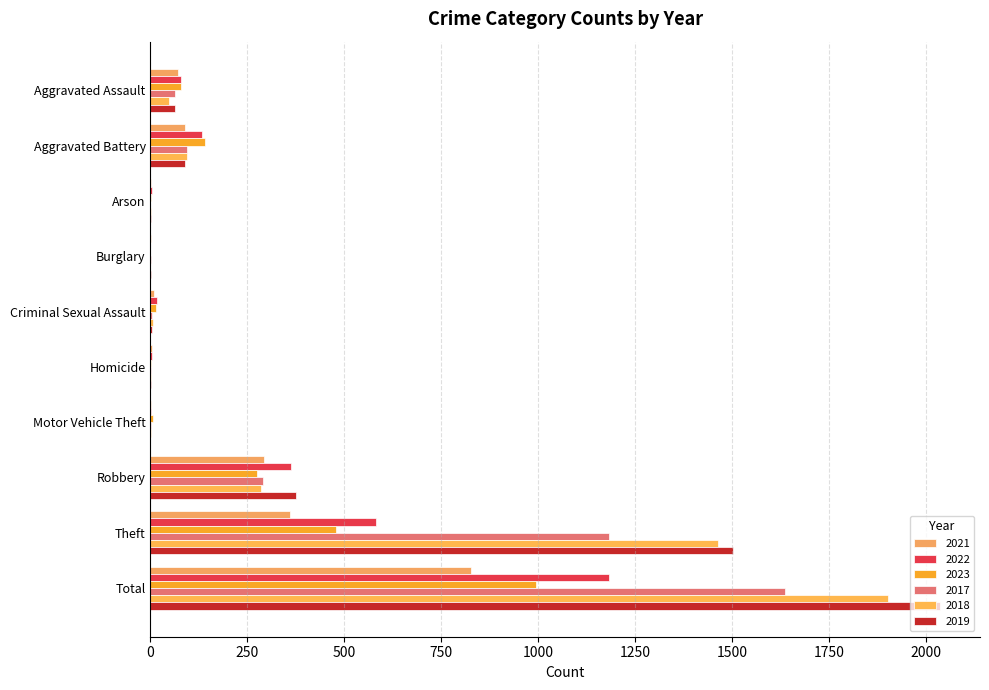

How many distinct data groups are displayed?

6